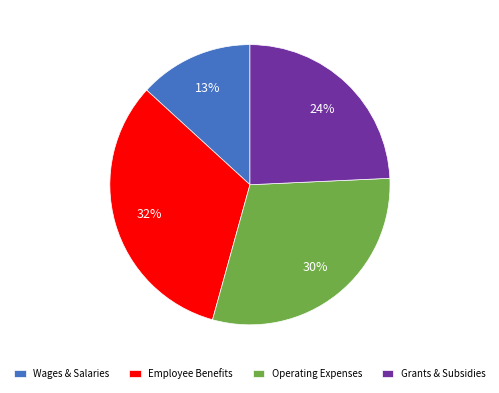

Between Operating Expenses and Wages & Salaries, which is larger?

Operating Expenses